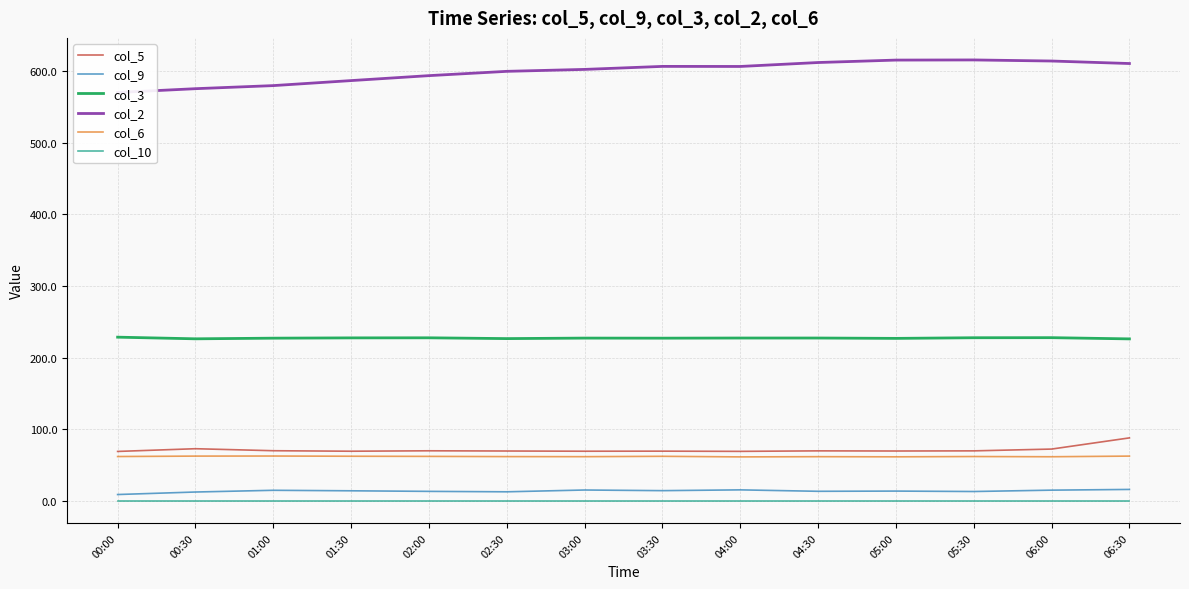

At how many categories does at least one series exceed 45?

14